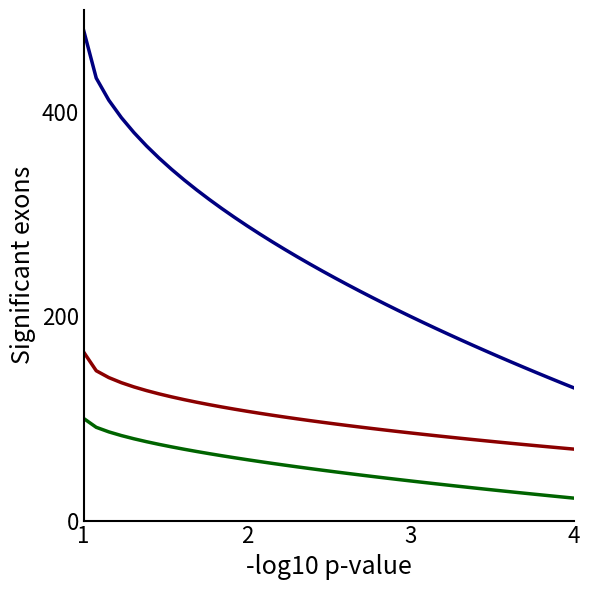

Is this an area chart (filled region under the line)?

No